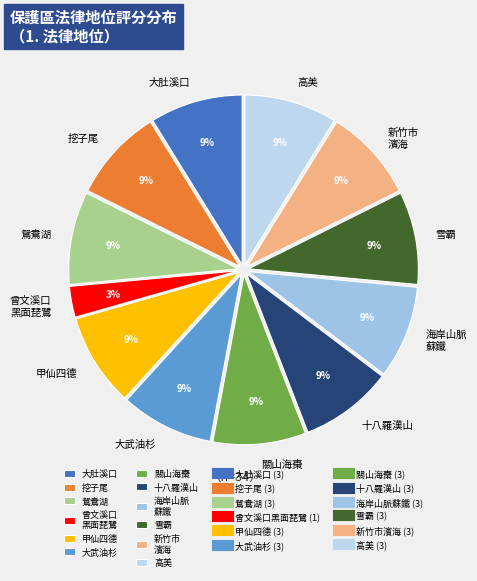

Count the number of slices in the pie.

12